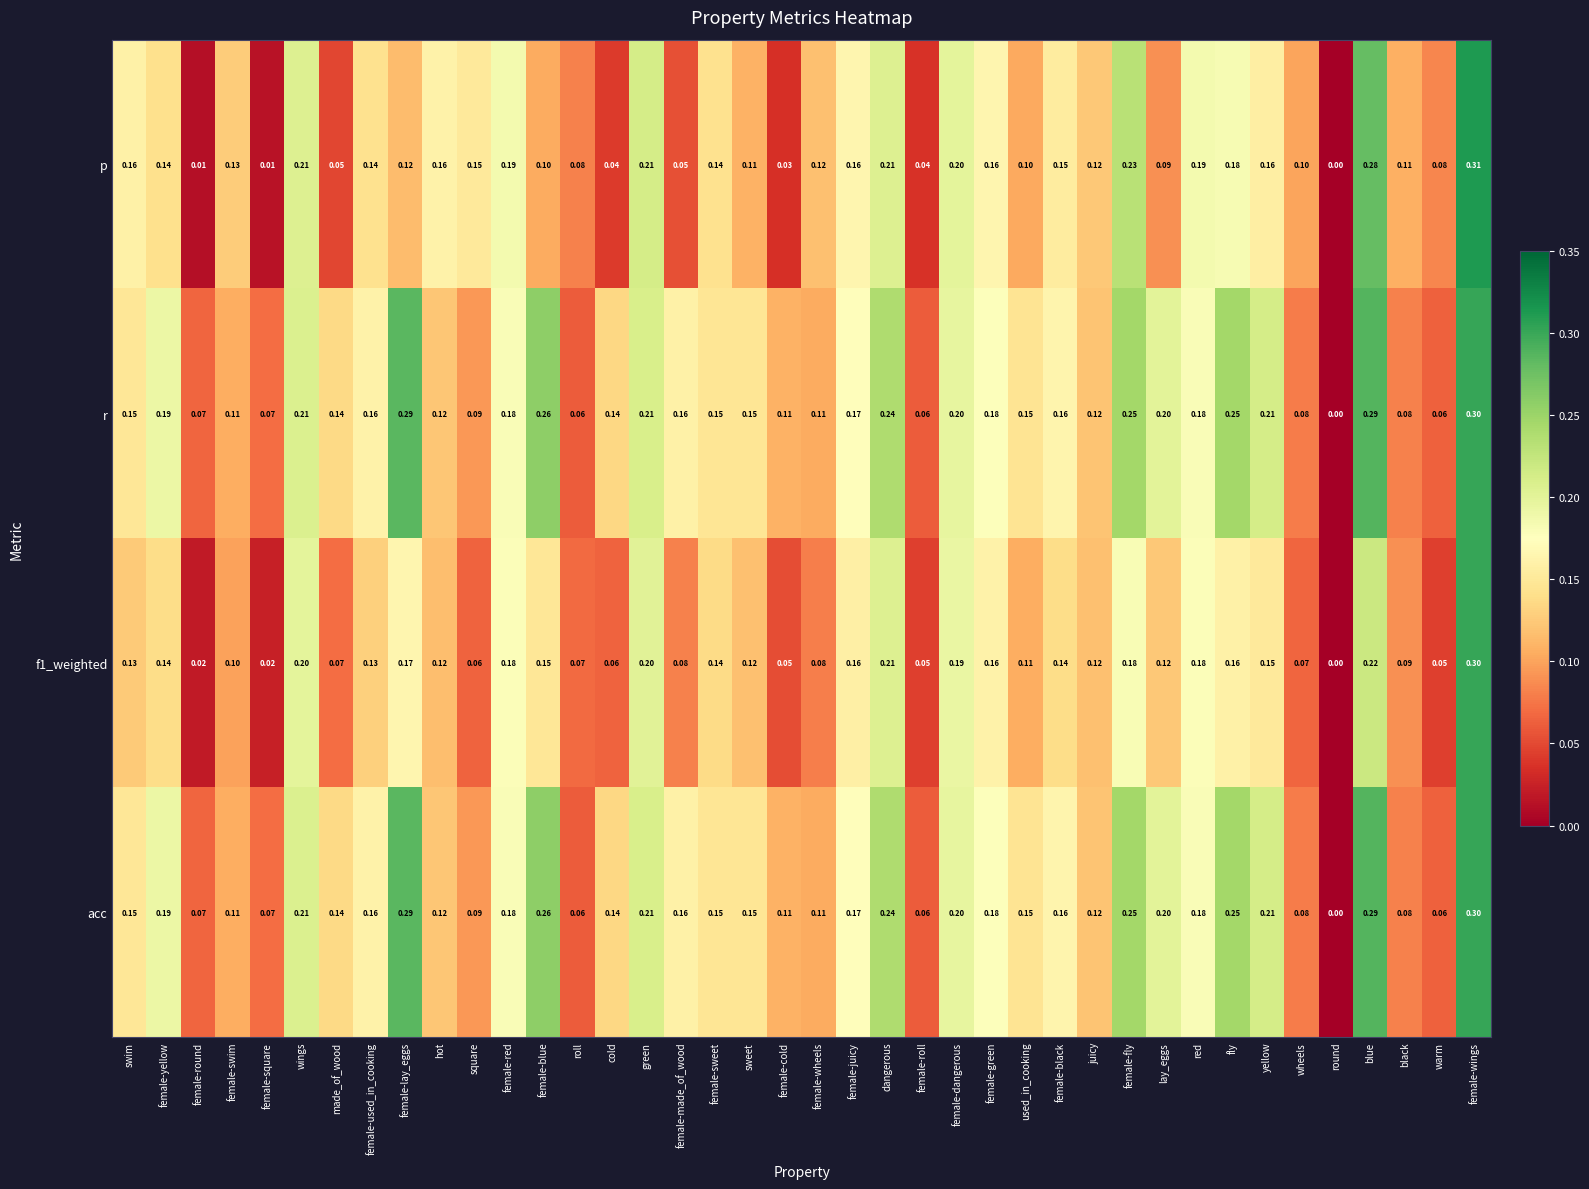

Is the value of f1_weighted at square greater than the value of r at cold?

No